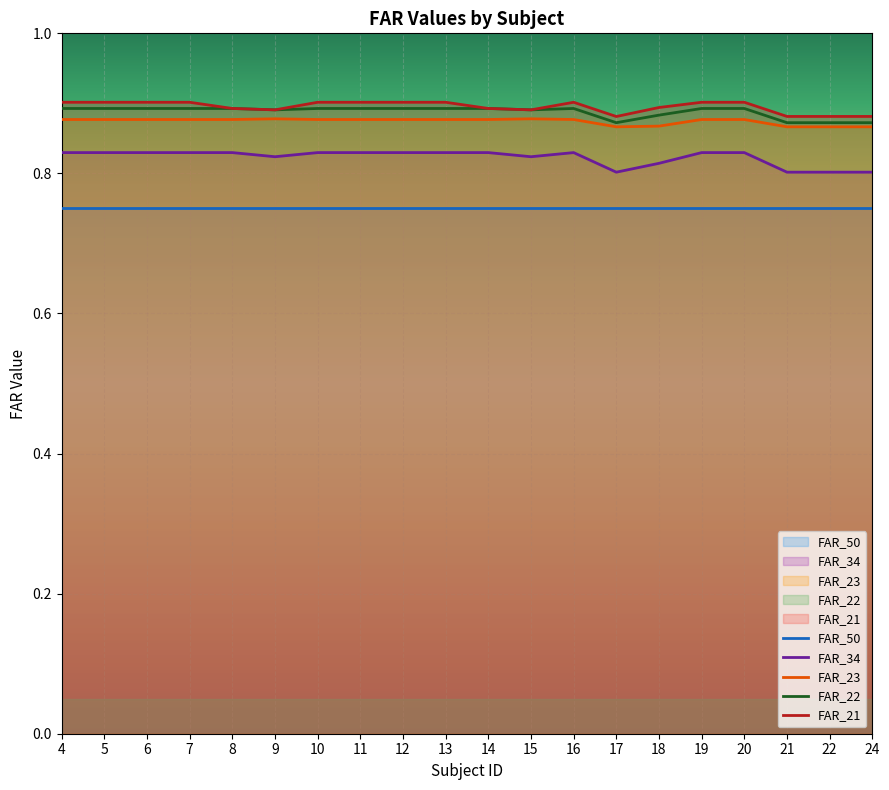

Between 19 and 6, which is larger?

19